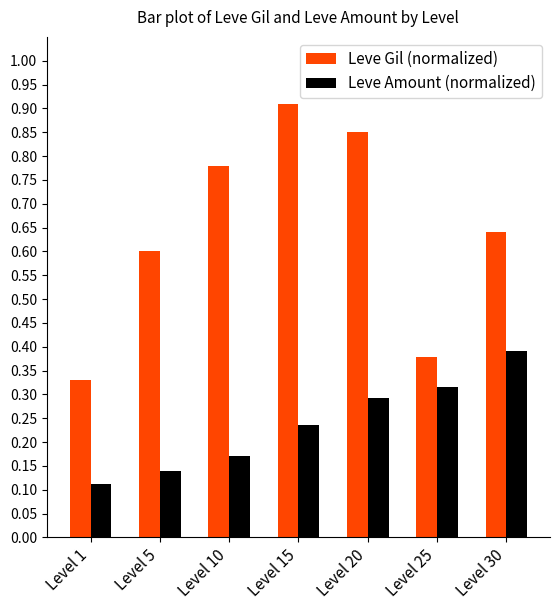

The value of Leve Amount (normalized) at Level 20 is 0.5. True or false?

False